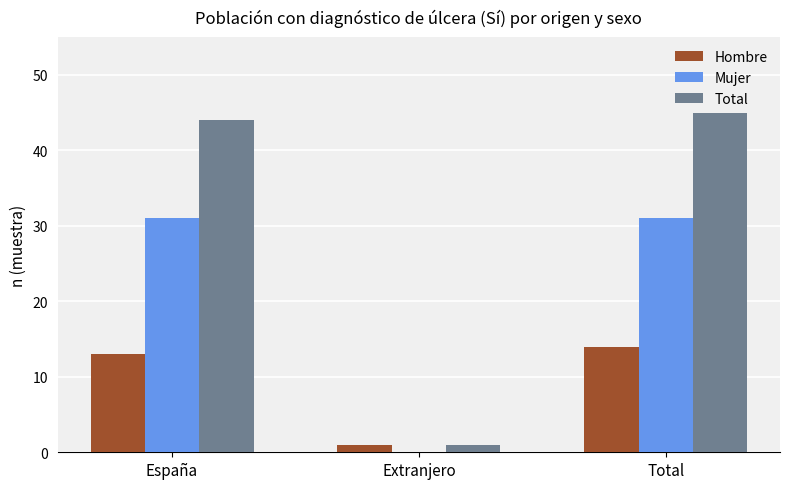

What is the maximum value shown in the chart?

45